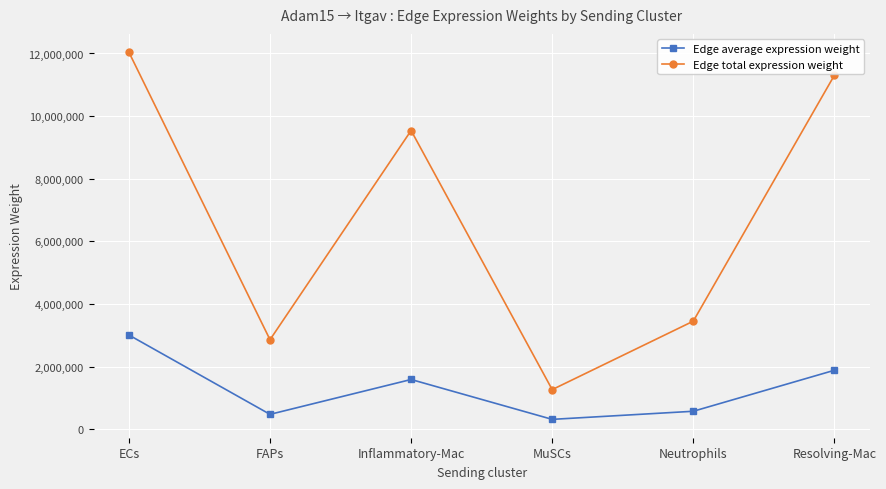

Rank the series by their maximum value, from lowest to highest.

Edge average expression weight, Edge total expression weight